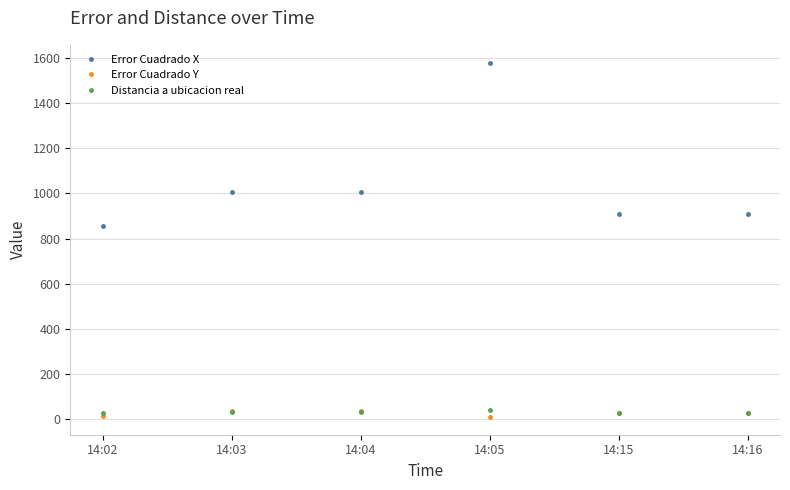

What is the difference between the second highest and minimum values in the Distancia a ubicacion real series?

2.8